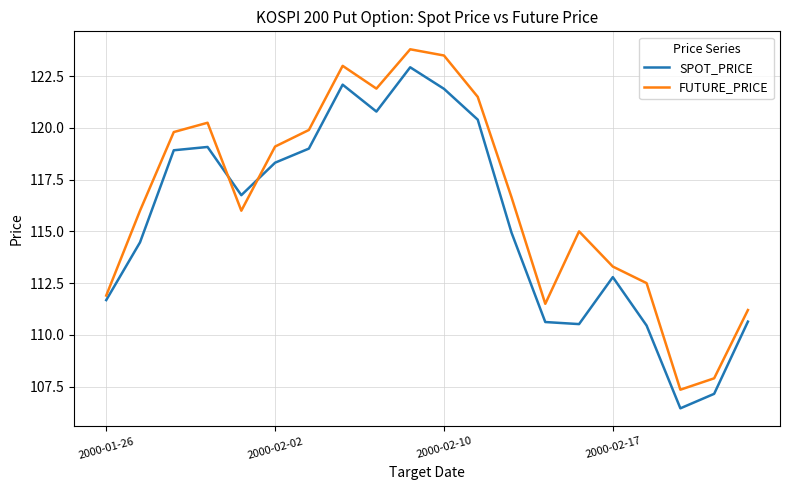

List the series in order of their overall mean, lowest first.

SPOT_PRICE, FUTURE_PRICE